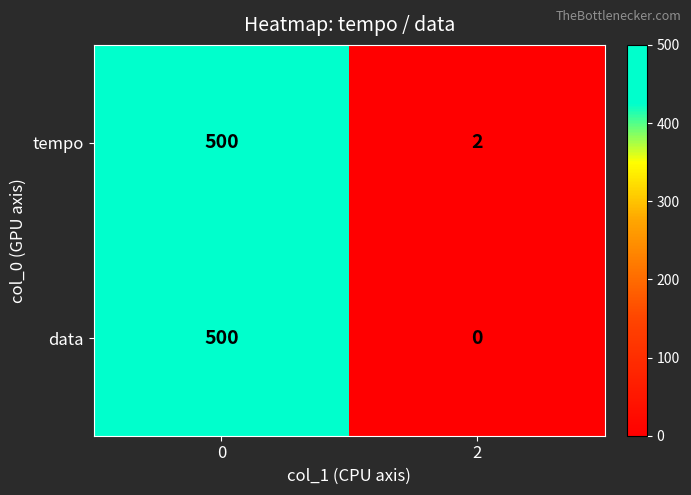

Rank the series by their average value, from lowest to highest.

data, tempo